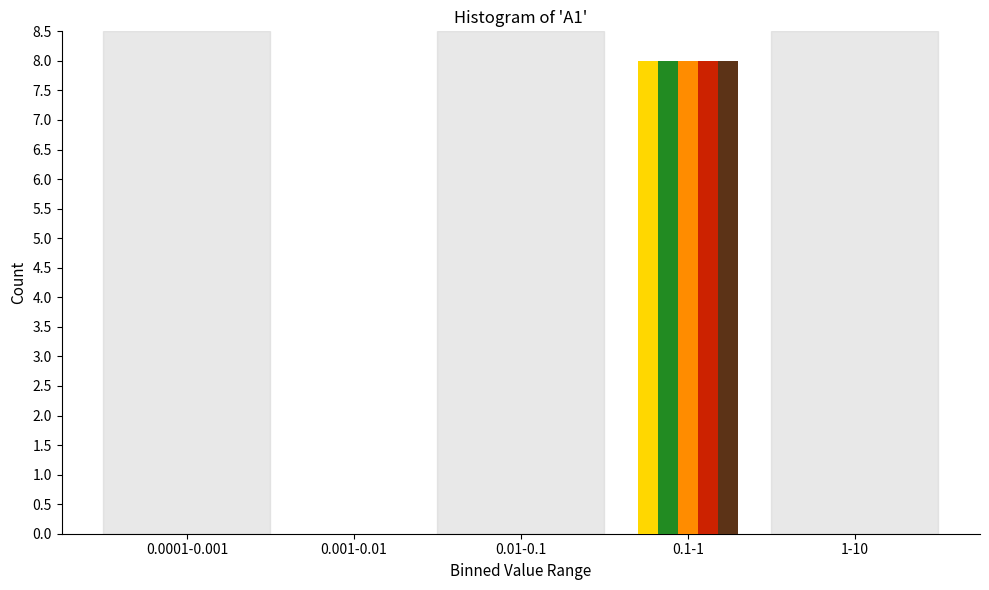

At which category is the sum across all series the highest?

0.1-1